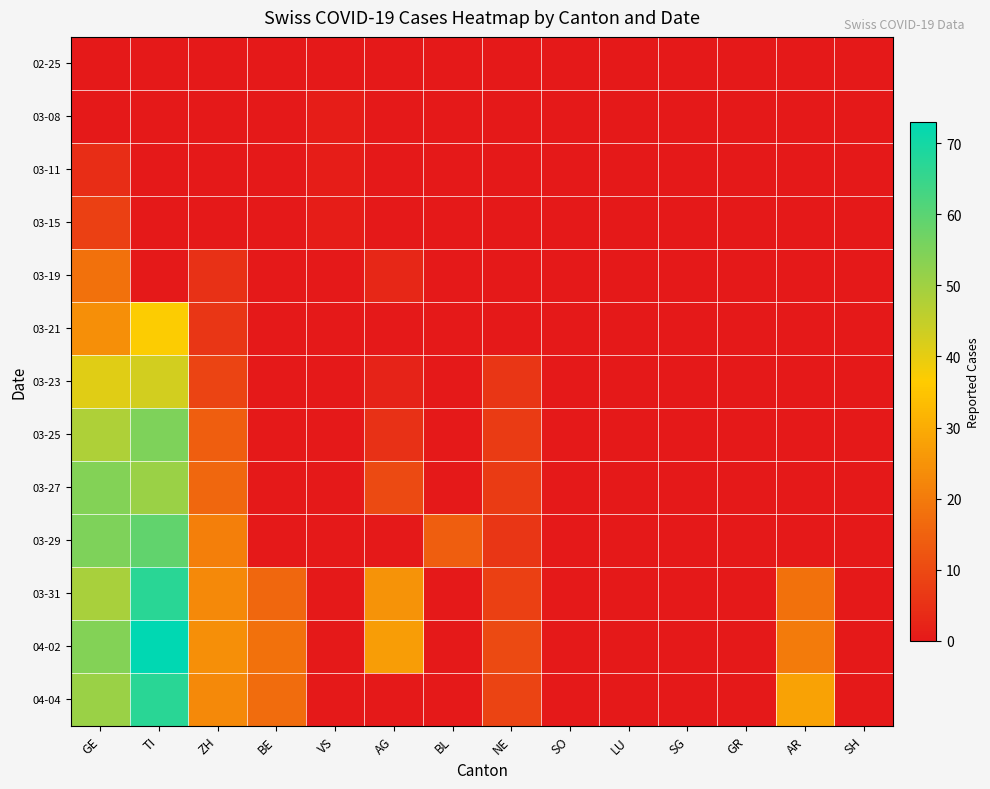

Which label corresponds to the smallest value in the chart?

GE